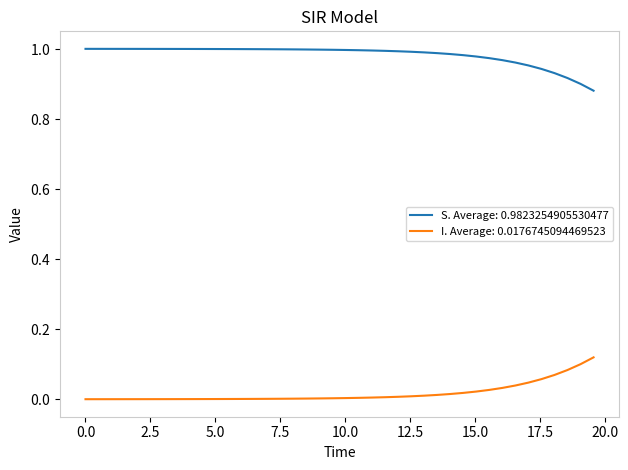

Reading left to right, transcribe all the data shown in this chart.

S: 0.0=1.0	0.5016722408026756=1.0	1.0033444816053512=1.0	1.5050167224080266=1.0	2.0066889632107023=1.0	2.508361204013378=1.0	3.0100334448160533=1.0	3.511705685618729=1.0	4.013377926421405=1.0	4.51505016722408=1.0	5.016722408026756=1.0	5.518394648829432=1.0	6.020066889632107=1.0	6.521739130434782=1.0	7.023411371237458=1.0	7.525083612040134=1.0	8.02675585284281=1.0	8.528428093645484=1.0	9.03010033444816=1.0	9.531772575250836=1.0	10.033444816053512=1.0	10.535117056856187=1.0	11.036789297658864=1.0	11.538461538461538=1.0	12.040133779264213=1.0	12.54180602006689=1.0	13.043478260869565=1.0	13.545150501672241=1.0	14.046822742474916=1.0	14.548494983277592=1.0	15.050167224080267=1.0	15.551839464882944=1.0	16.05351170568562=1.0	16.555183946488295=1.0	17.05685618729097=1.0	17.558528428093645=0.9	18.06020066889632=0.9	18.561872909698998=0.9	19.06354515050167=0.9	19.565217391304348=0.9
I: 0.0=0.0	0.5016722408026756=0.0	1.0033444816053512=0.0	1.5050167224080266=0.0	2.0066889632107023=0.0	2.508361204013378=0.0	3.0100334448160533=0.0	3.511705685618729=0.0	4.013377926421405=0.0	4.51505016722408=0.0	5.016722408026756=0.0	5.518394648829432=0.0	6.020066889632107=0.0	6.521739130434782=0.0	7.023411371237458=0.0	7.525083612040134=0.0	8.02675585284281=0.0	8.528428093645484=0.0	9.03010033444816=0.0	9.531772575250836=0.0	10.033444816053512=0.0	10.535117056856187=0.0	11.036789297658864=0.0	11.538461538461538=0.0	12.040133779264213=0.0	12.54180602006689=0.0	13.043478260869565=0.0	13.545150501672241=0.0	14.046822742474916=0.0	14.548494983277592=0.0	15.050167224080267=0.0	15.551839464882944=0.0	16.05351170568562=0.0	16.555183946488295=0.0	17.05685618729097=0.0	17.558528428093645=0.1	18.06020066889632=0.1	18.561872909698998=0.1	19.06354515050167=0.1	19.565217391304348=0.1